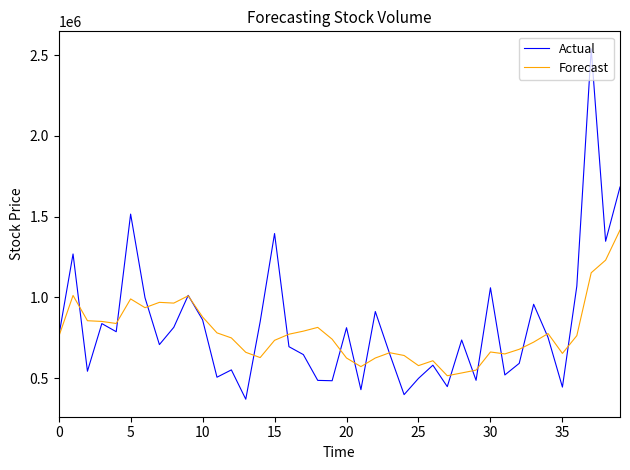

Which series has the largest range (max minus min)?

Actual